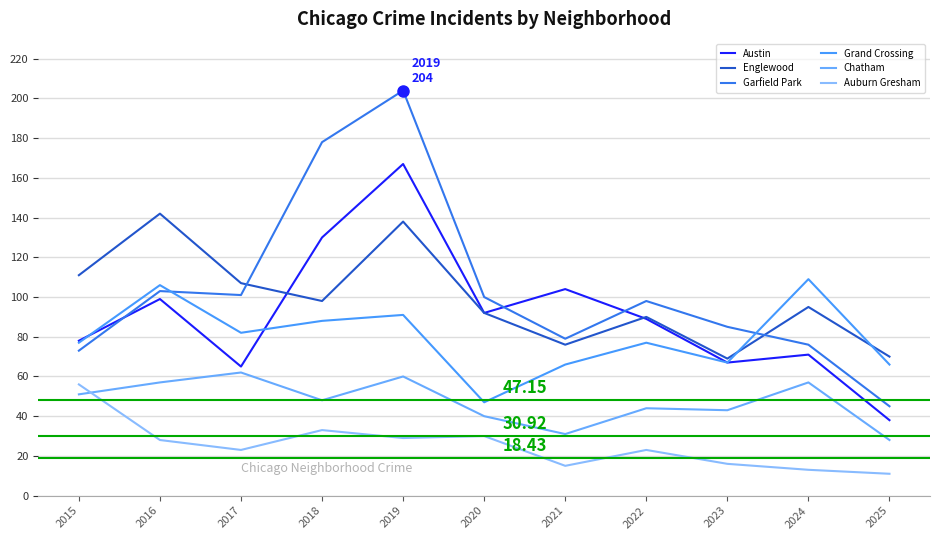

At which category does Chatham reach its first local valley?

2018